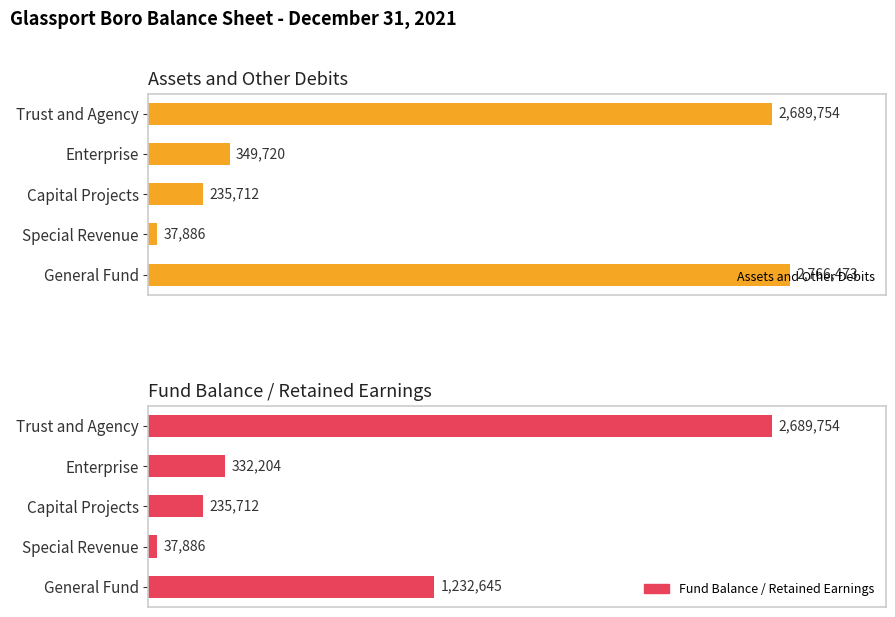

Which series has the largest total across all categories?

Assets and Other Debits